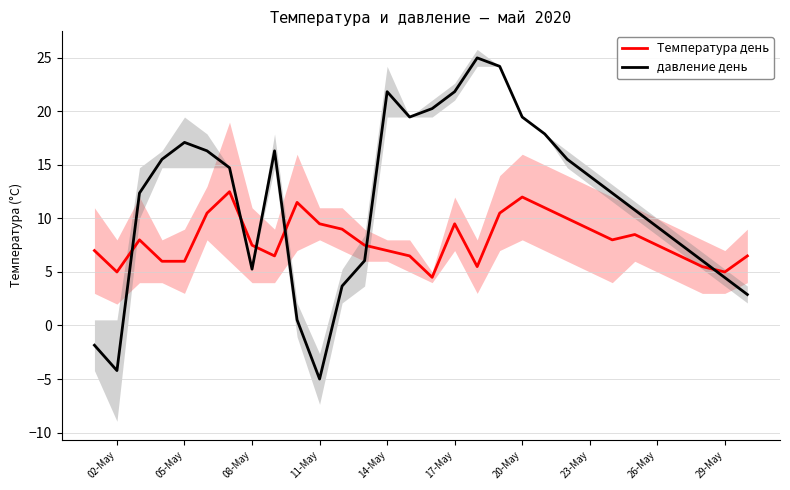

True or false: давление день and Температура день cross at least once.

True